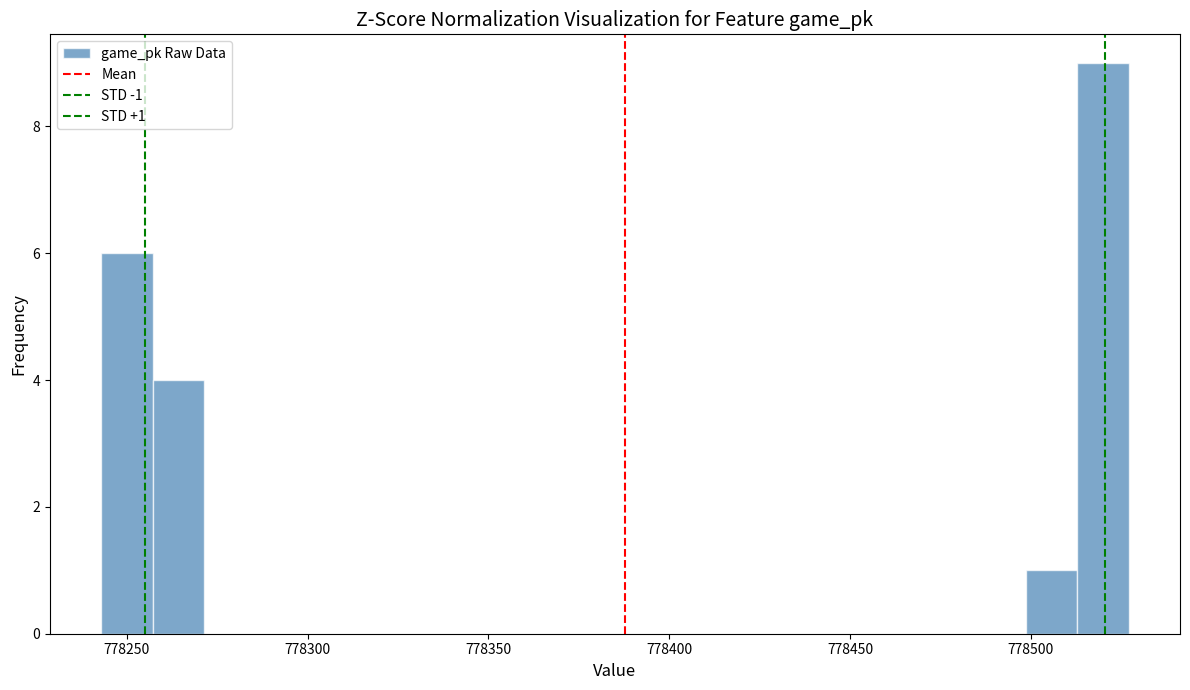

Read against the x-axis, roughly where is the centre of the tallest bar?

778520